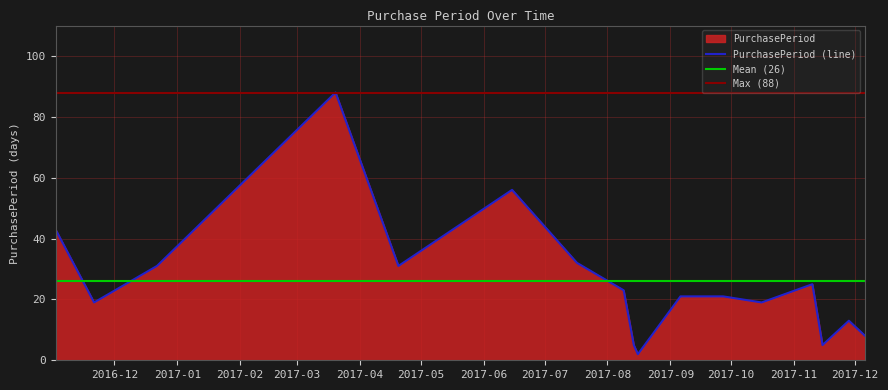

Where is the first local minimum?

2016-11-21